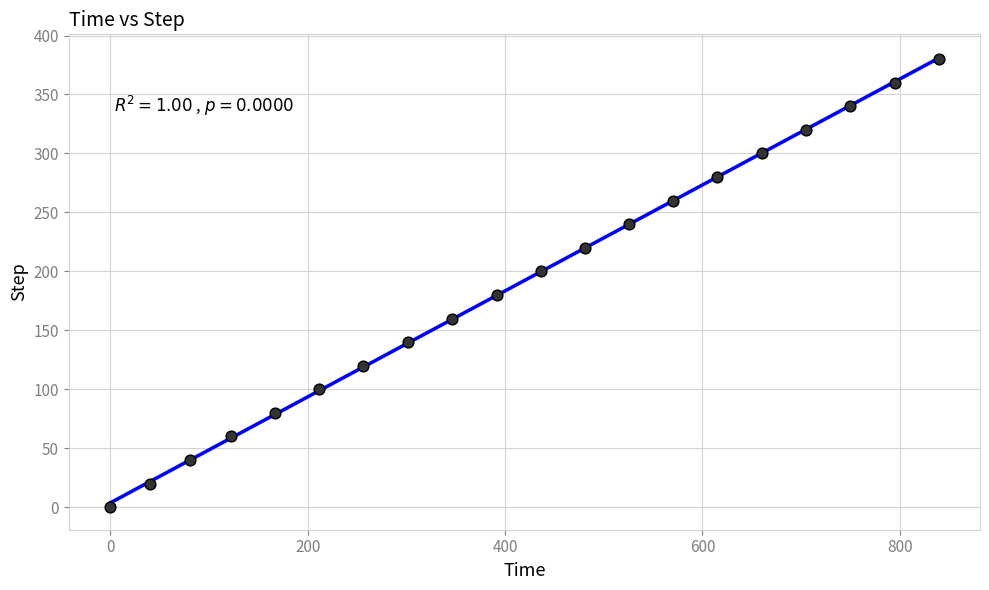

What is the range of Y values (max minus min)?

380